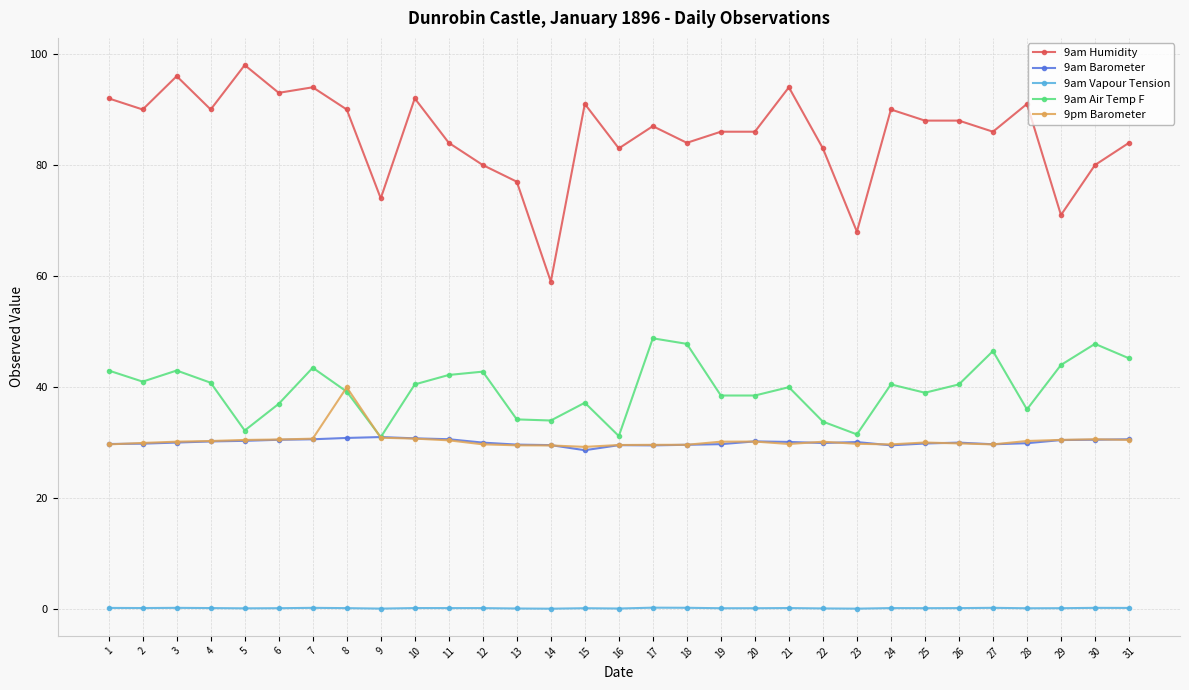

True or false: 9am Barometer and 9am Humidity intersect in this chart.

False